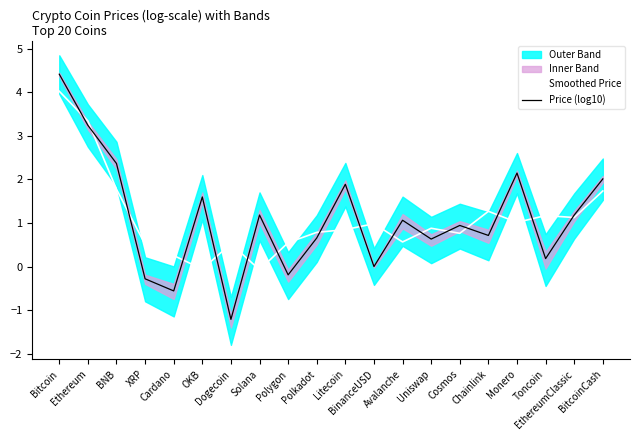

At which label is Smoothed Price closest to 1?

Monero